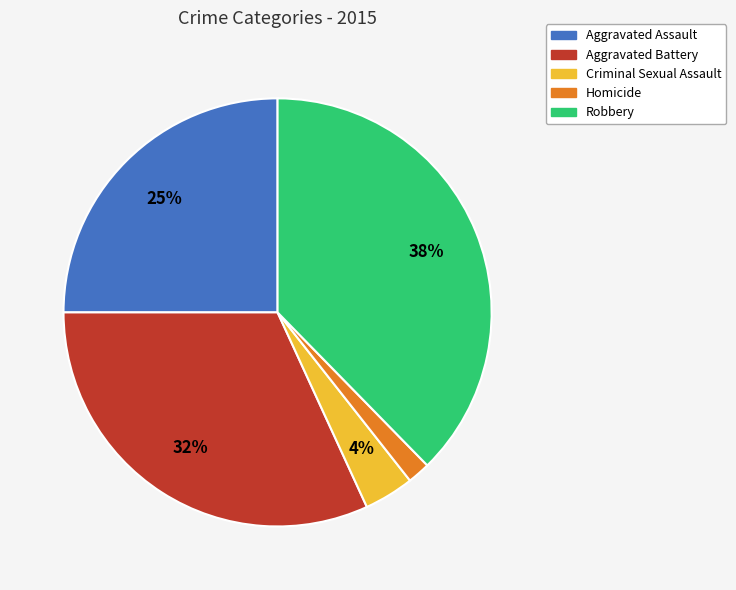

Does Homicide represent more than half of the total?

No